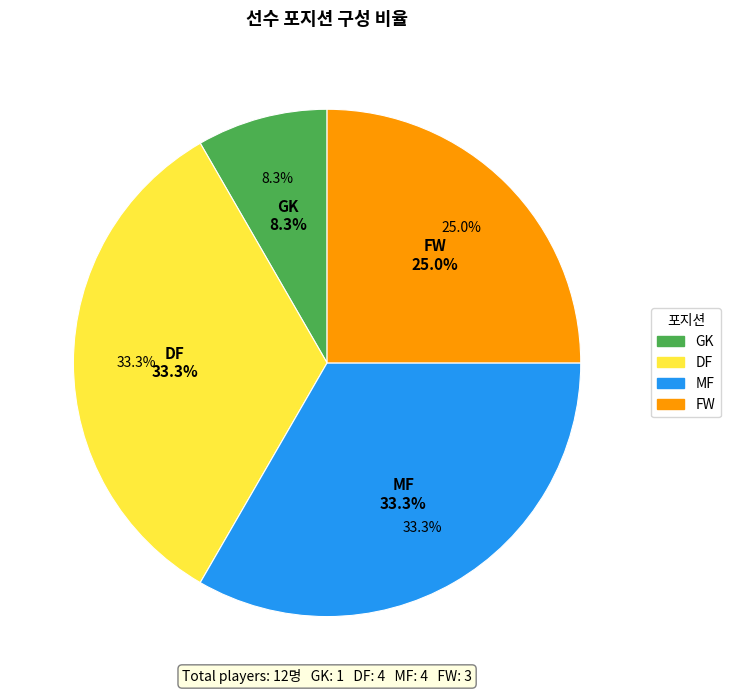

To the nearest percent, what is the average slice percentage?

25%